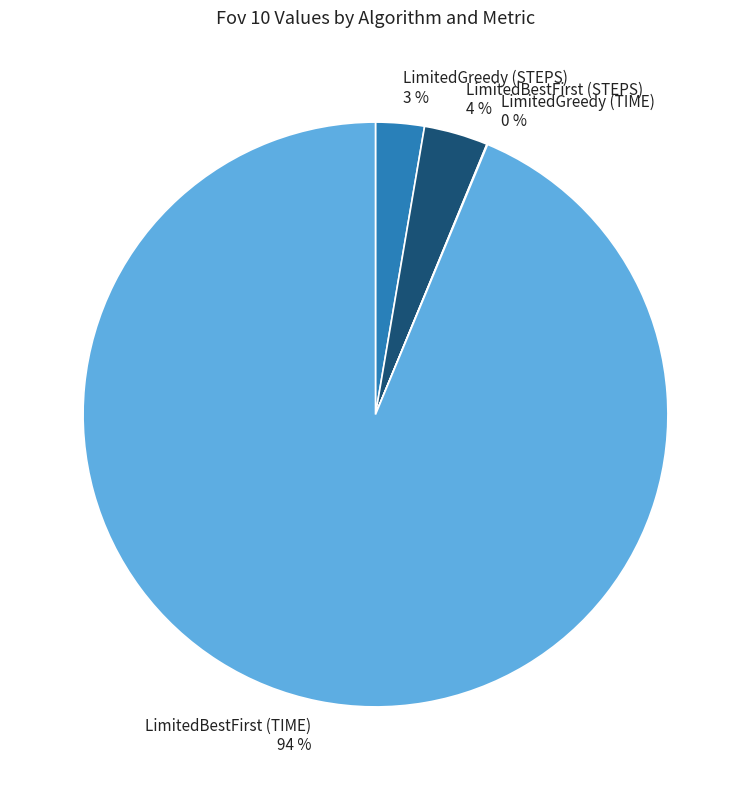

Does any single category account for the majority?

Yes